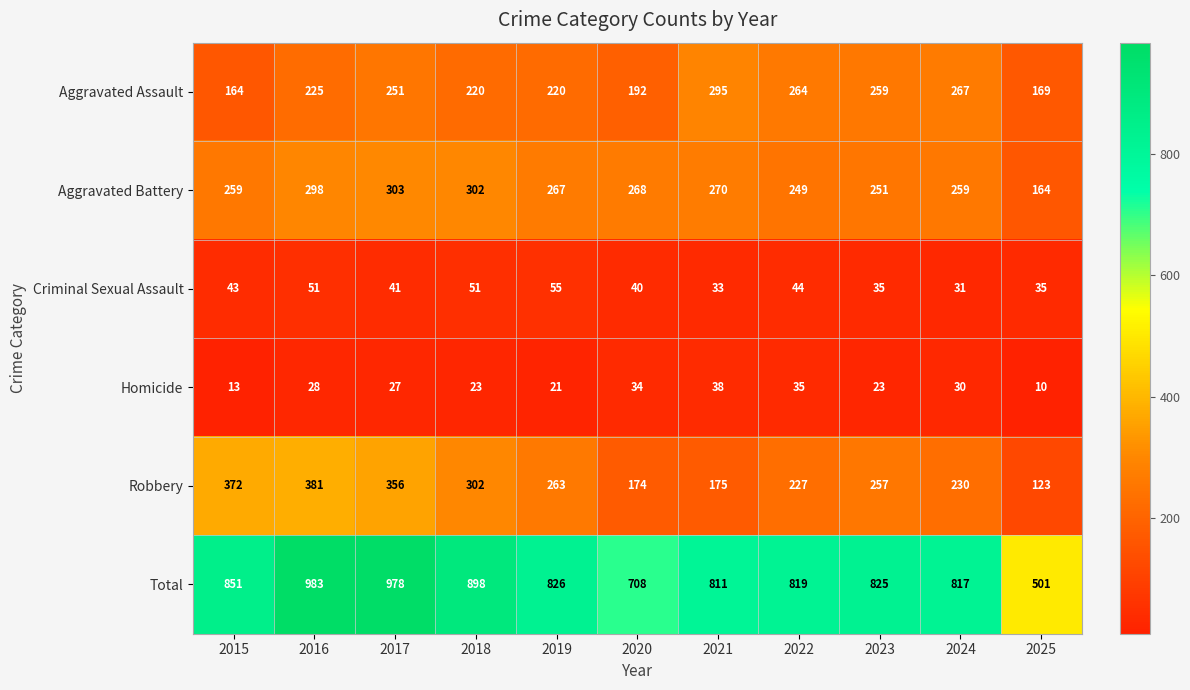

How many data points in Robbery are less than 257?

5